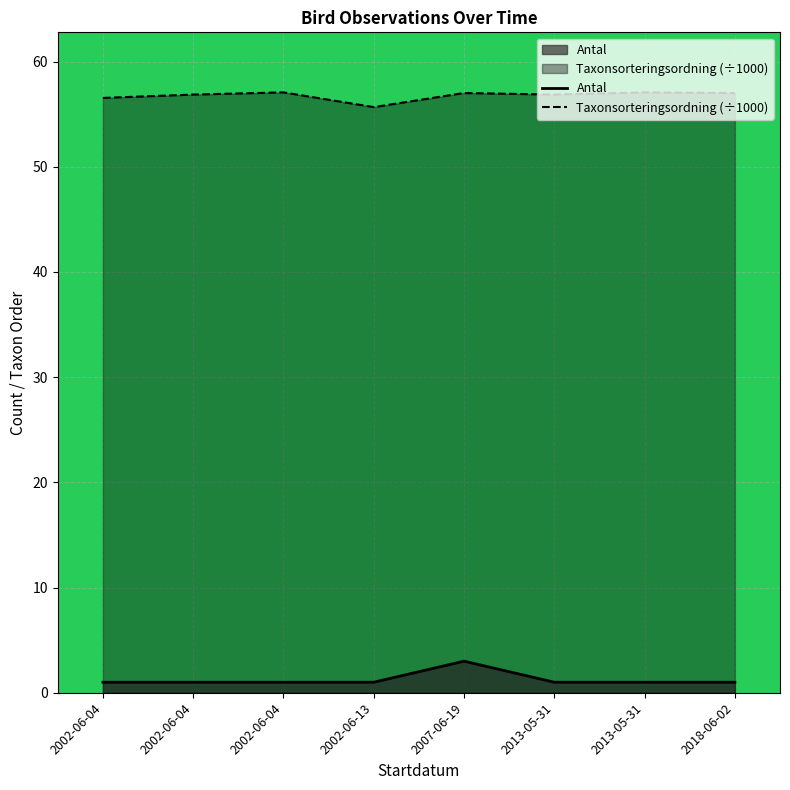

Reading left to right, list all the values displayed in this chart.

Antal: 1.0	1.0	1.0	1.0	3.0	1.0	1.0	1.0
Taxonsorteringsordning (÷1000): 56.5	56.9	57.1	55.7	57.0	56.9	57.1	57.0